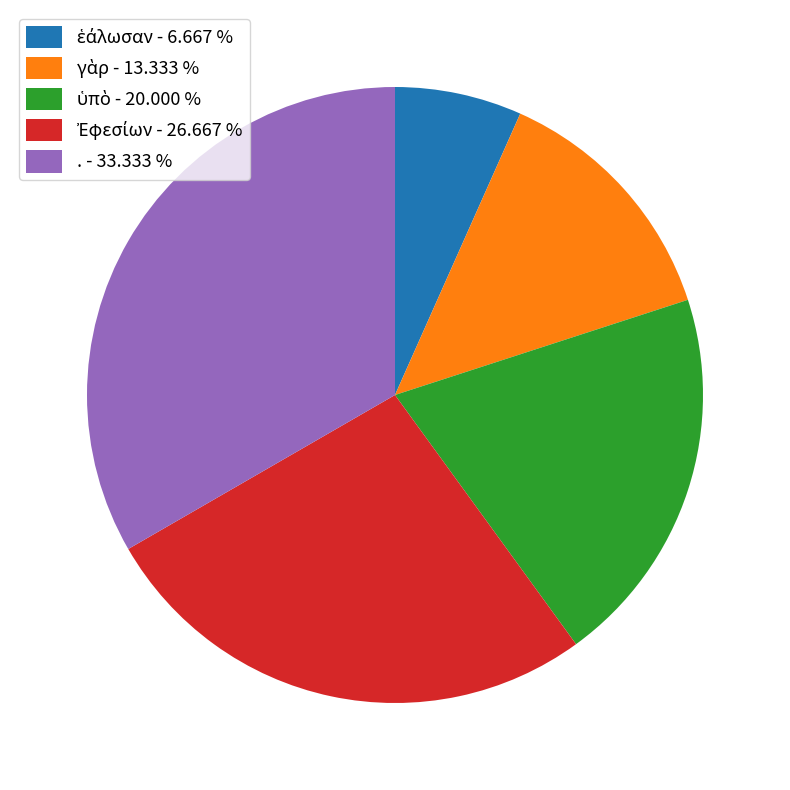

Does . - 33.333 % represent more than half of the total?

No